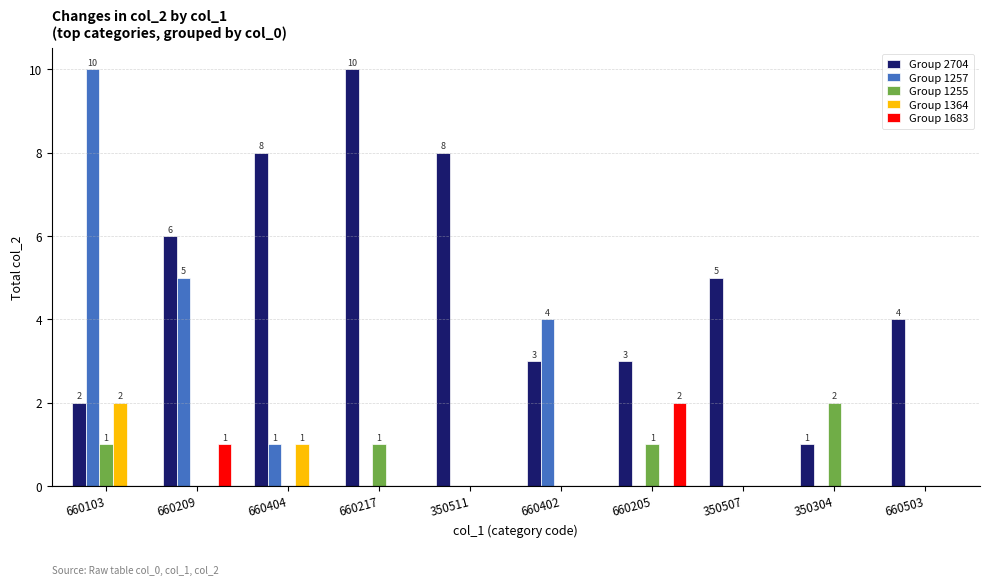

Count the Group 1255 values in the range 0 to 1.

9